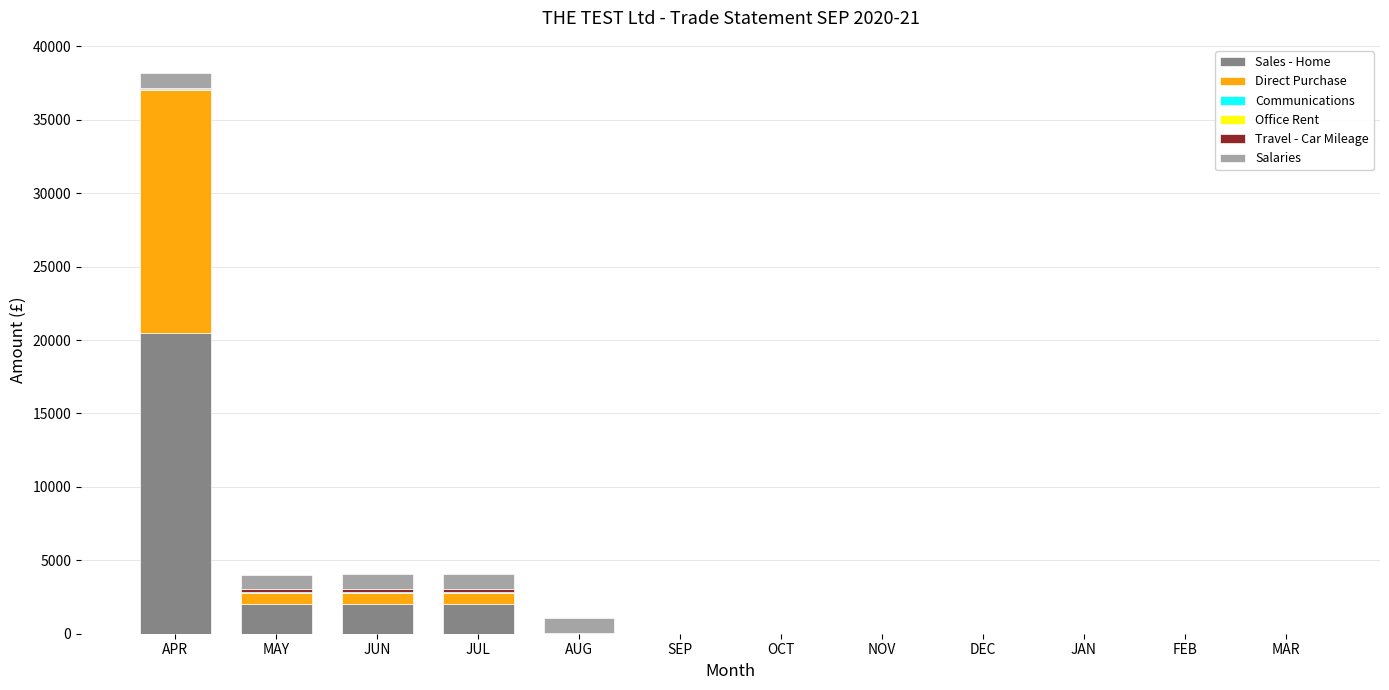

At which category is the sum across all series the highest?

APR